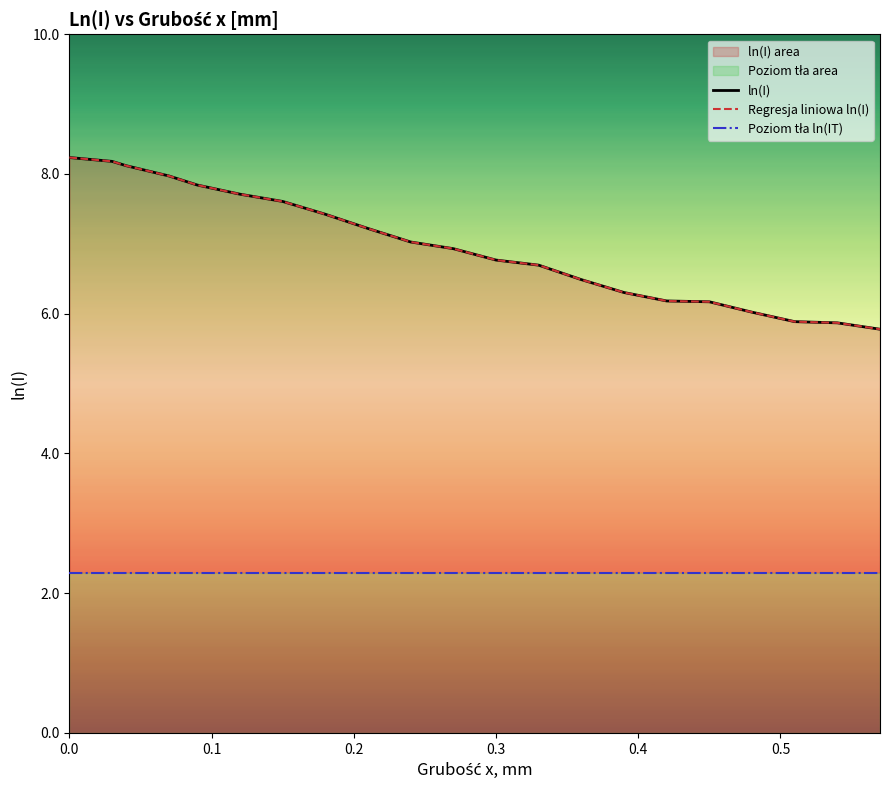

What is the label of the 6th point from the left?

0.5